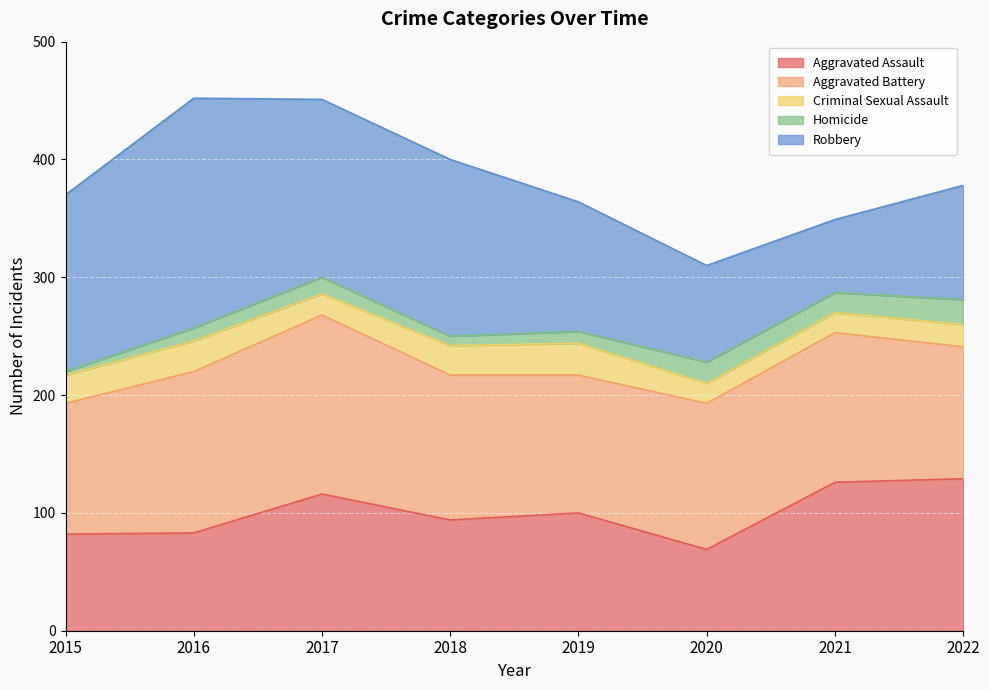

List the labels in order of Aggravated Battery value, smallest first.

2015, 2022, 2019, 2018, 2020, 2021, 2016, 2017